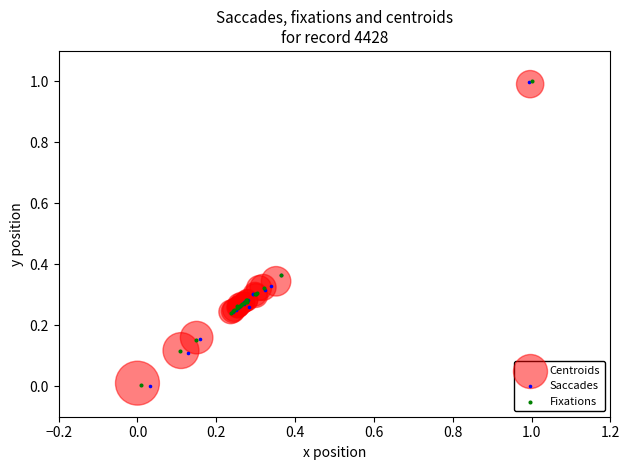

Which series has the widest spread of Y values?

Saccades